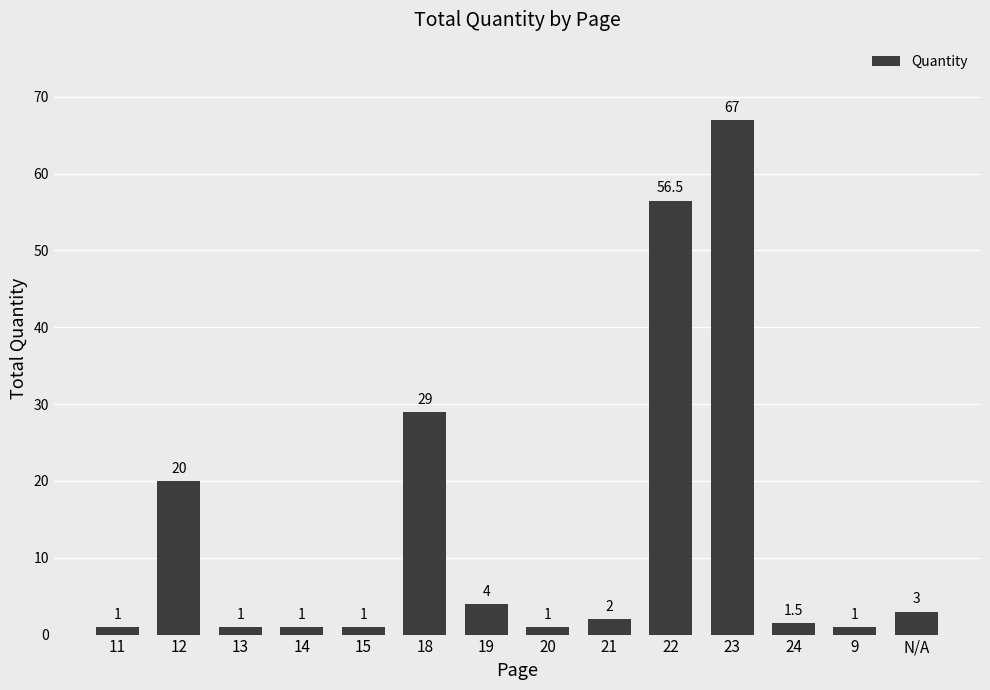

What is the difference between the second highest and minimum values?

55.5